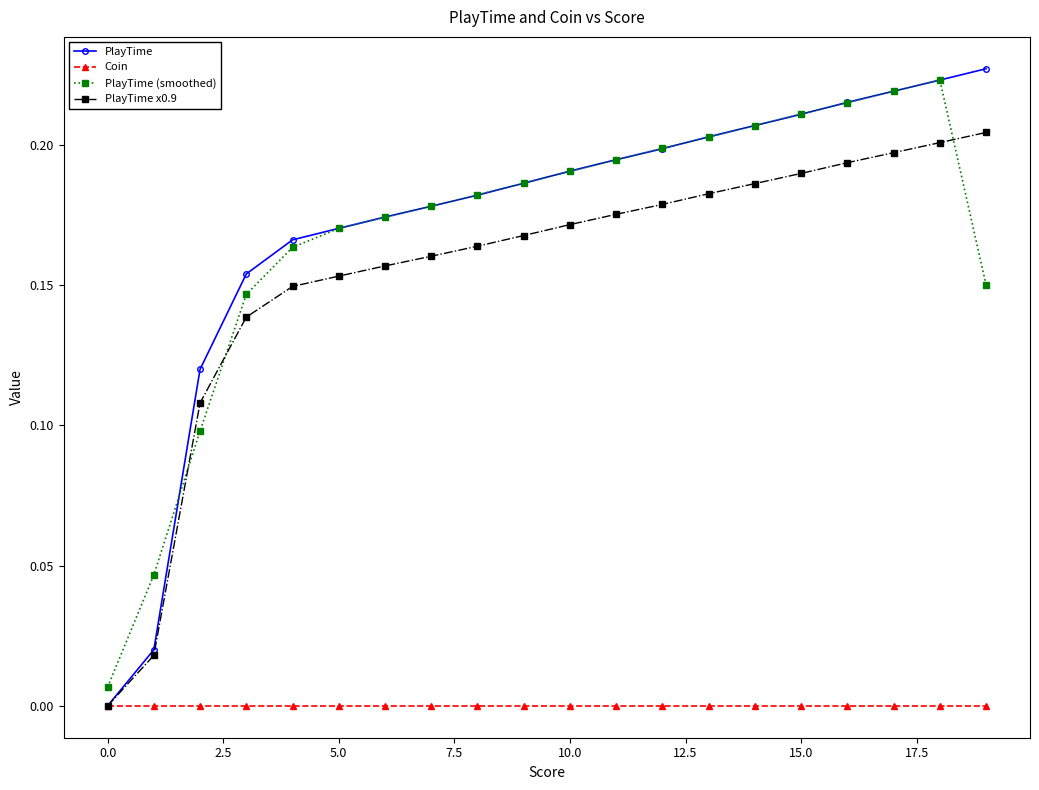

Which series has the largest range (max minus min)?

PlayTime